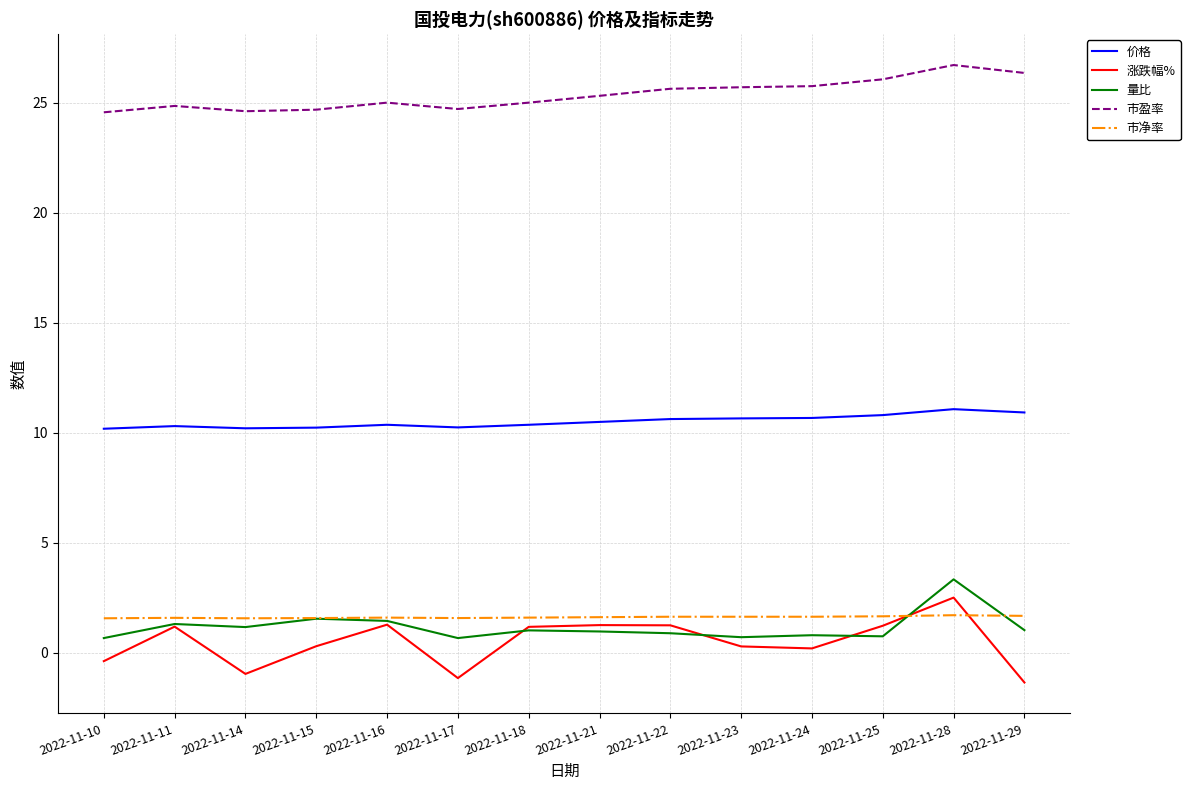

The value of 量比 at 2022-11-23 is 0.7. True or false?

True